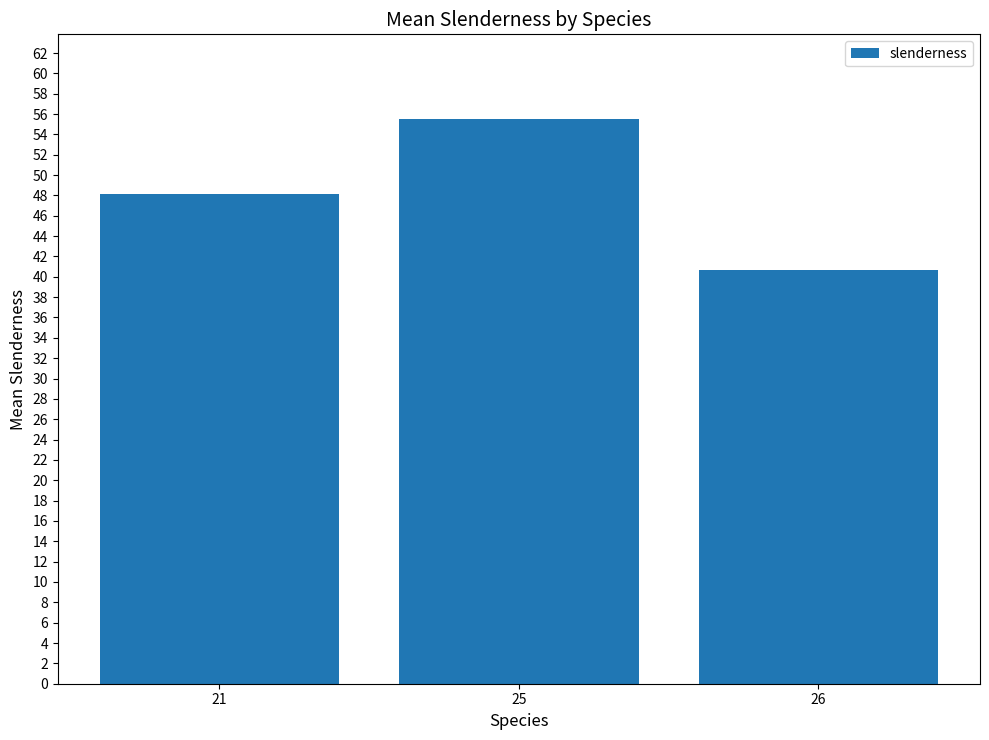

List the labels in order of value, smallest first.

26, 21, 25